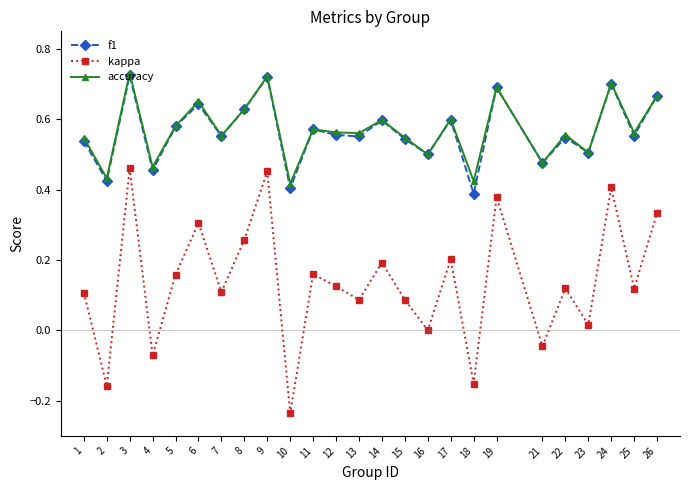

At how many categories does at least one series exceed 0?

25